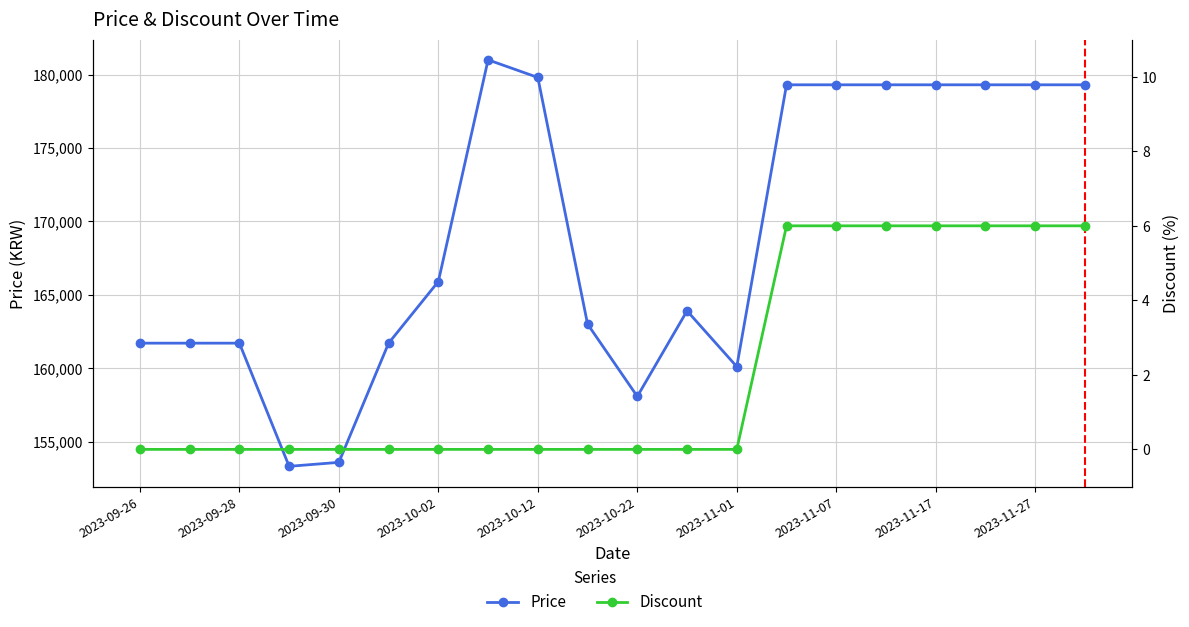

Does the chart display data point markers on the line(s)?

Yes